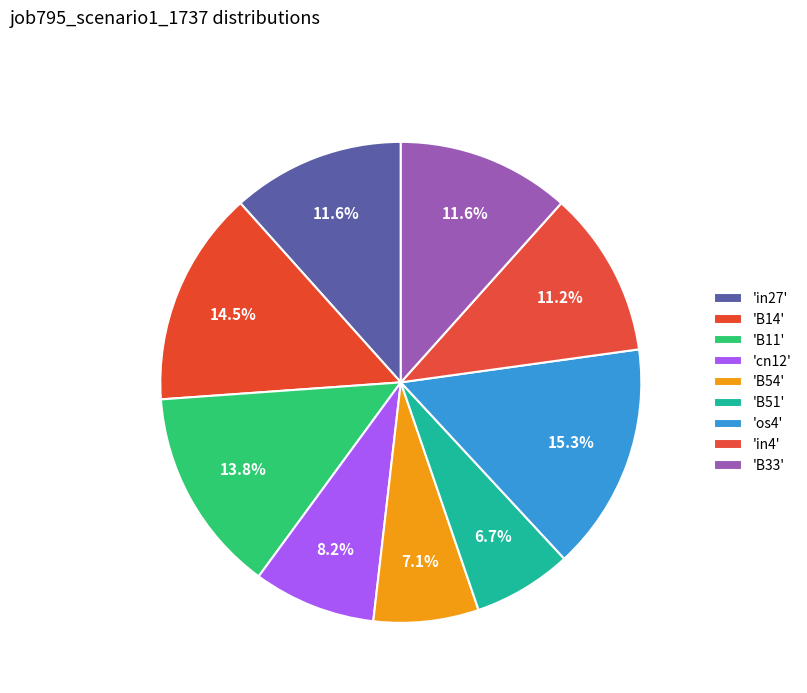

Count the number of slices in the pie.

9